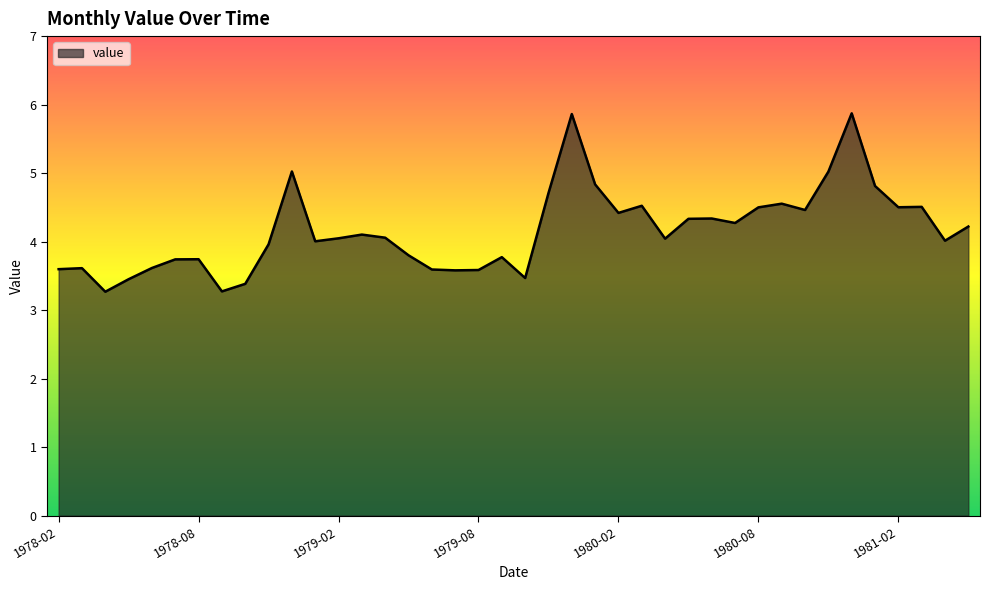

What is the minimum value shown in the chart?

3.3